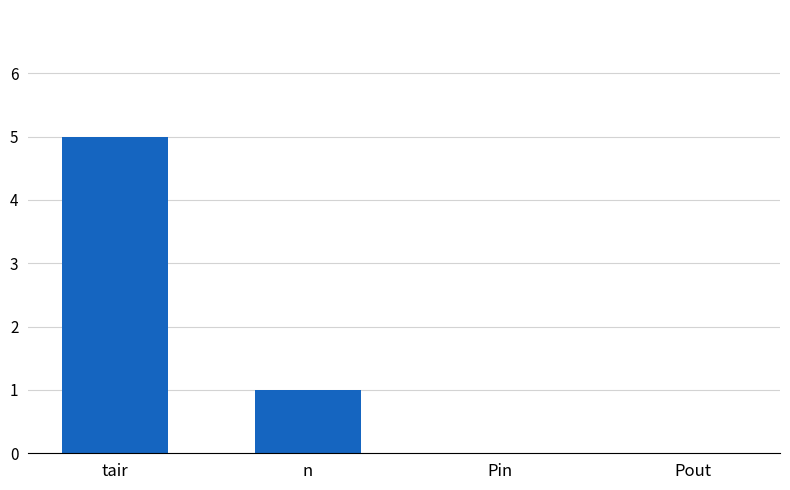

The chart shows a value of 3 at tair. True or false?

False